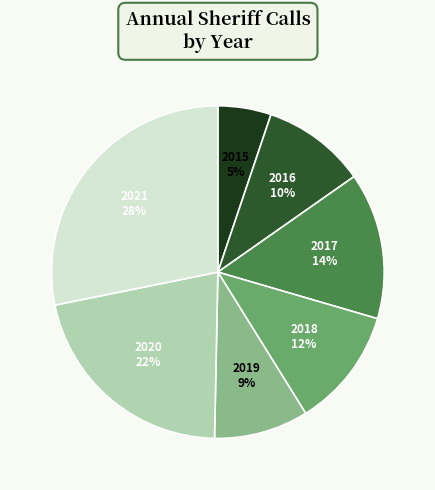

How many slices are in this pie chart?

7